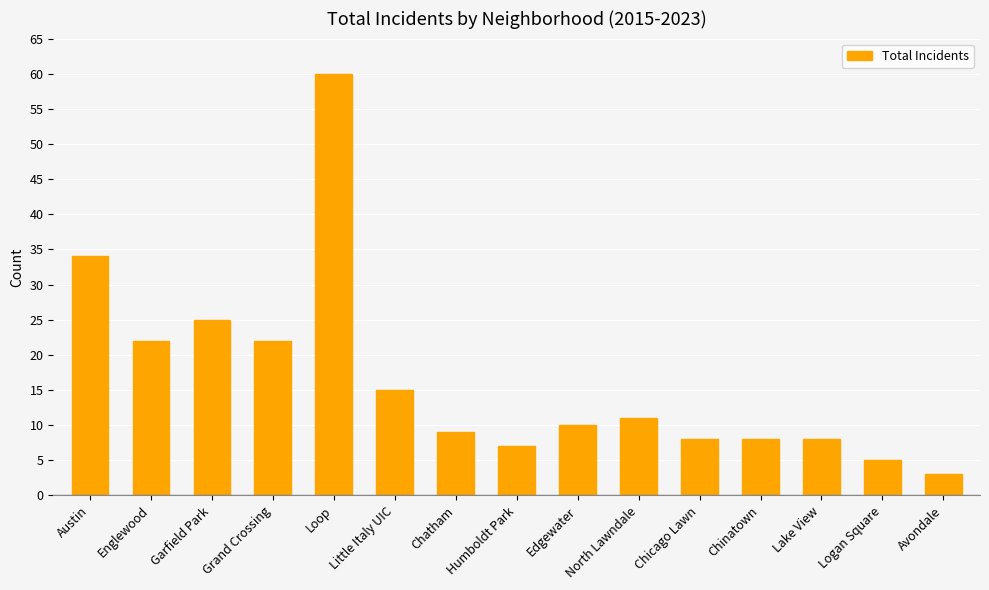

What is the label of the 4th bar from the left?

Grand Crossing